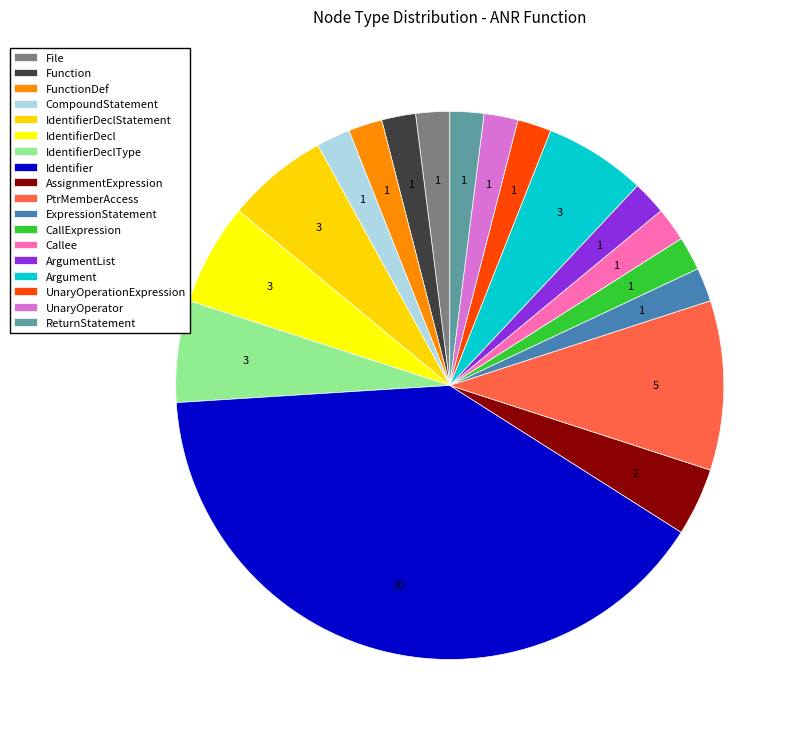

To the nearest percent, what percentage of the pie is CompoundStatement?

2%